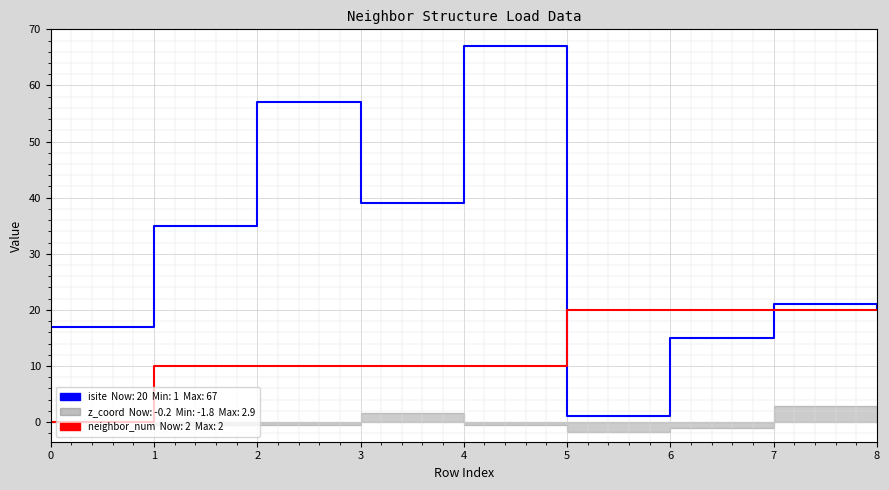

True or false: isite has a value of 28 at 0.

False